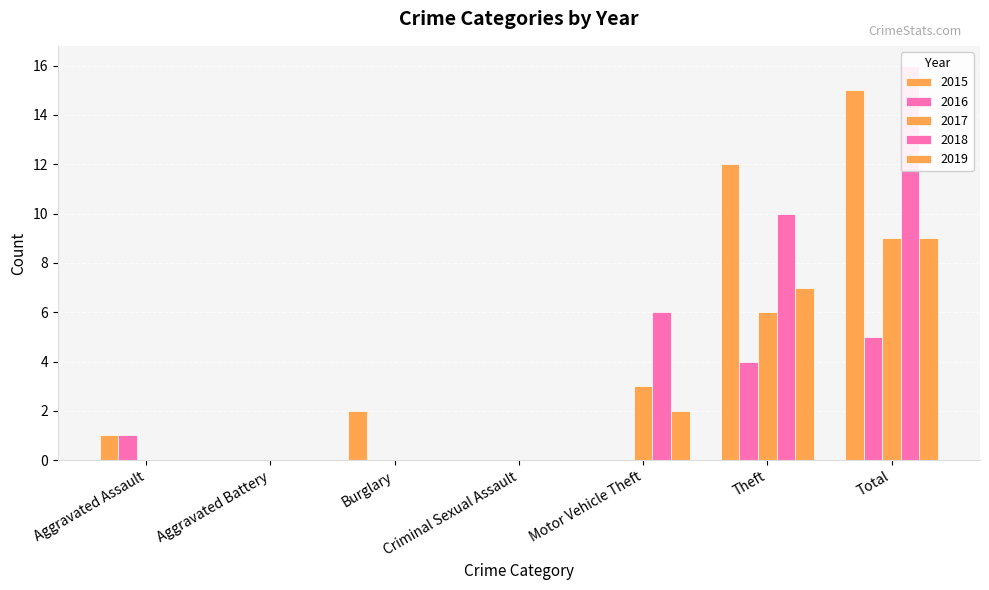

How many data points does each series have?

7